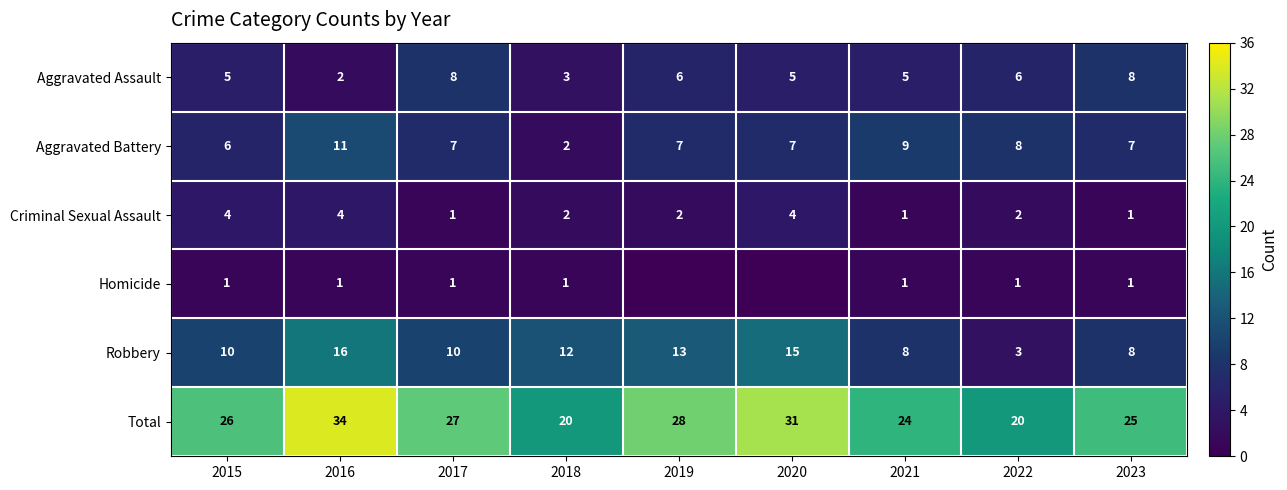

Is the value of Robbery at 2019 greater than the value of Total at 2020?

No